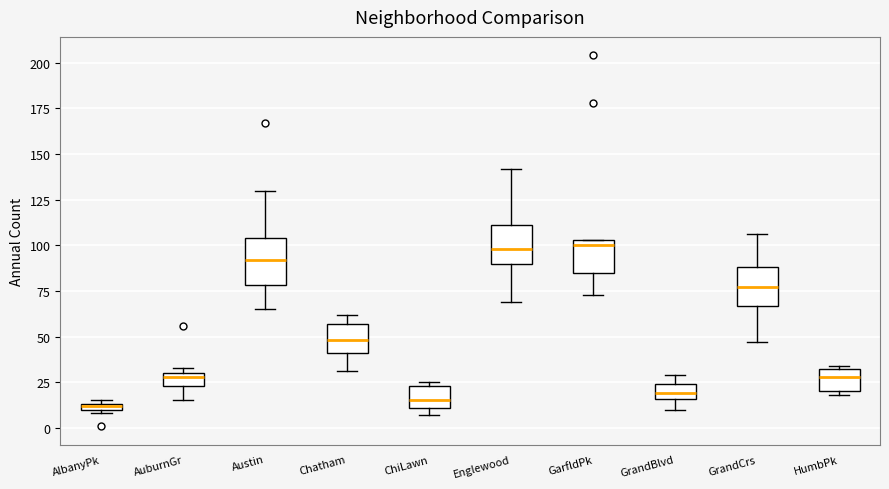

Where is the upper edge of the box for Austin on the y-axis? The values are not printed on the chart, so give them approximately, as read against the axis.

105